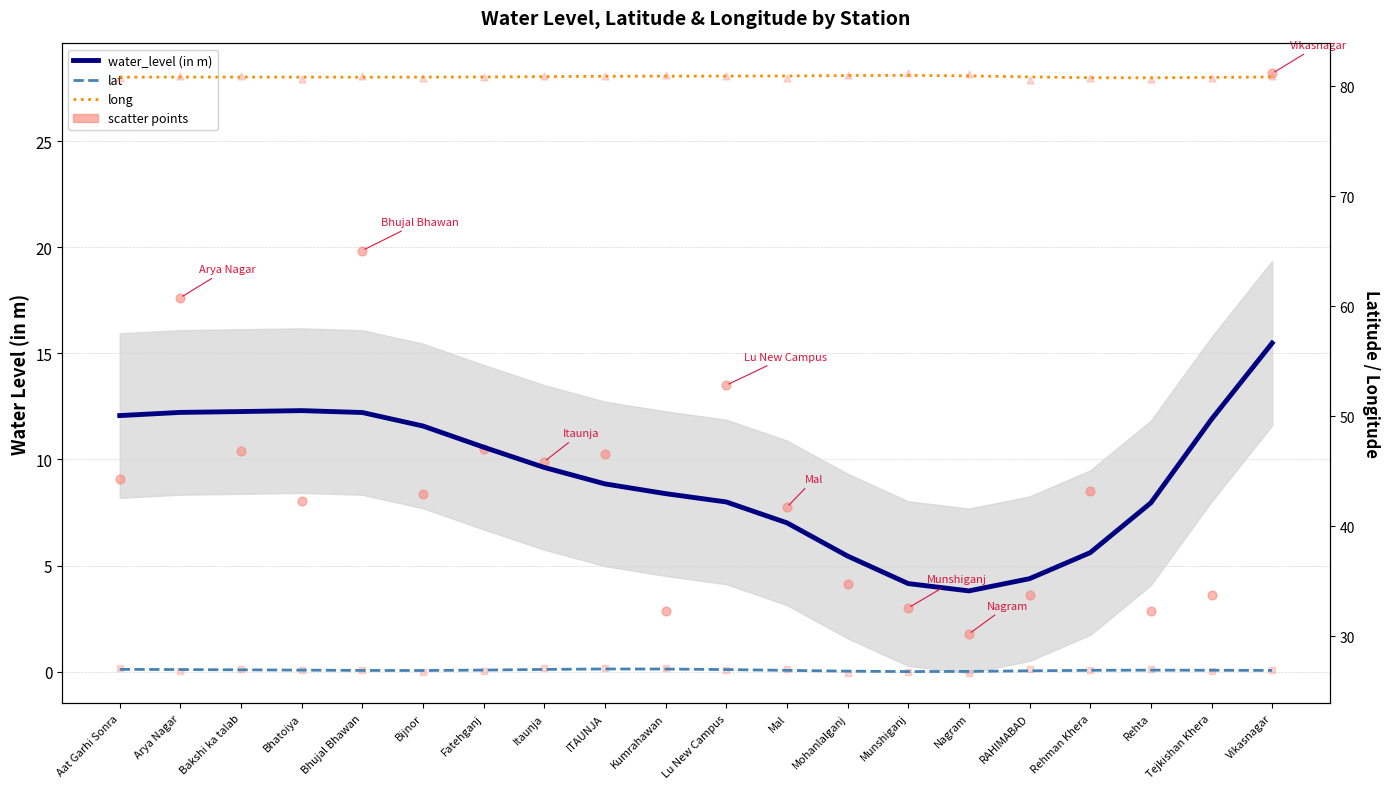

What is the total value across all series at Fatehganj?

118.3